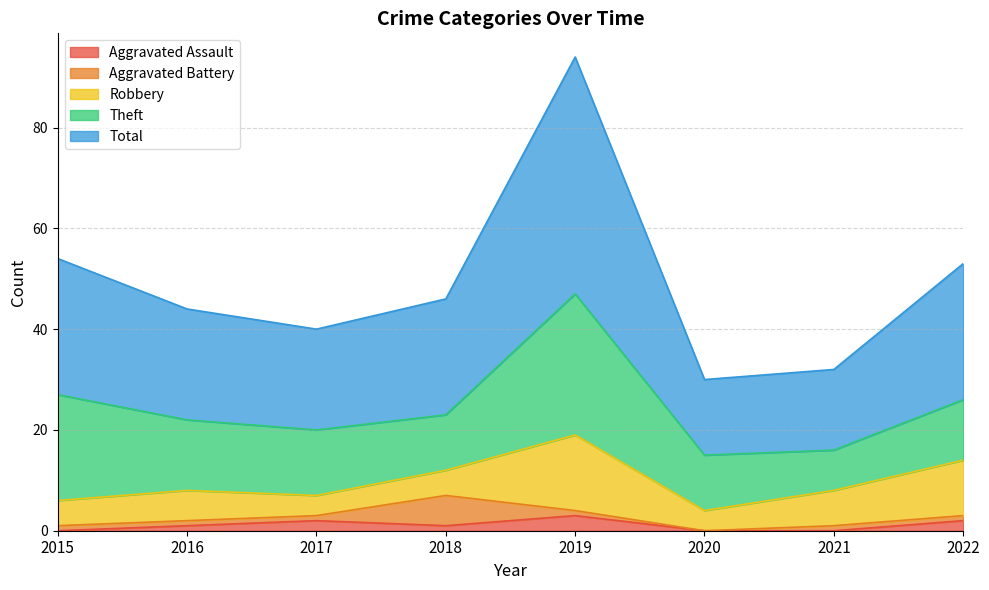

Count the Aggravated Assault values in the range 0 to 2.

7